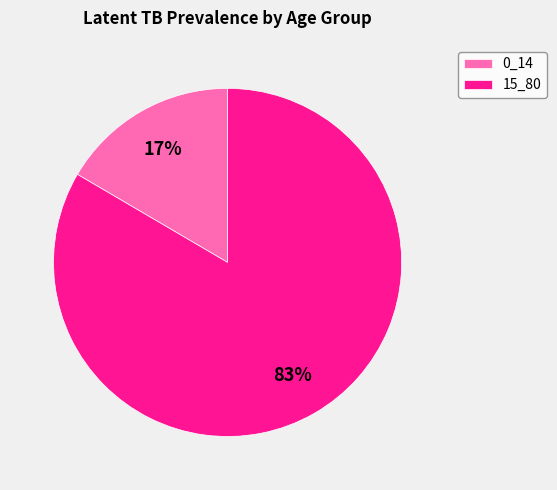

Which slice is the largest?

15_80